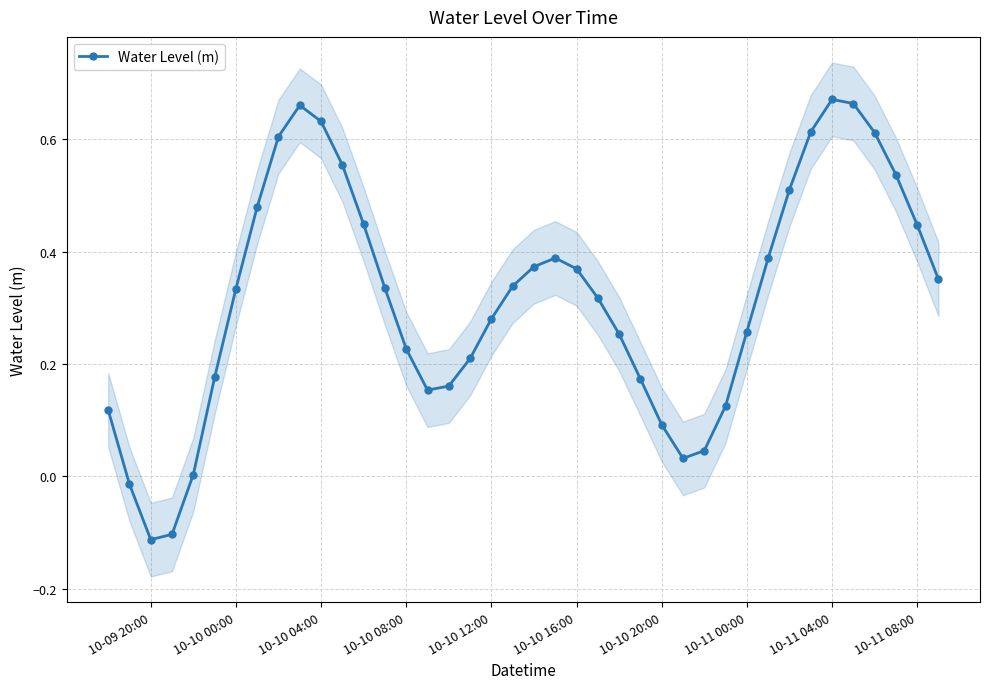

True or false: Water Level (m) has a value of 0.6 at 10-10 16:00.

False